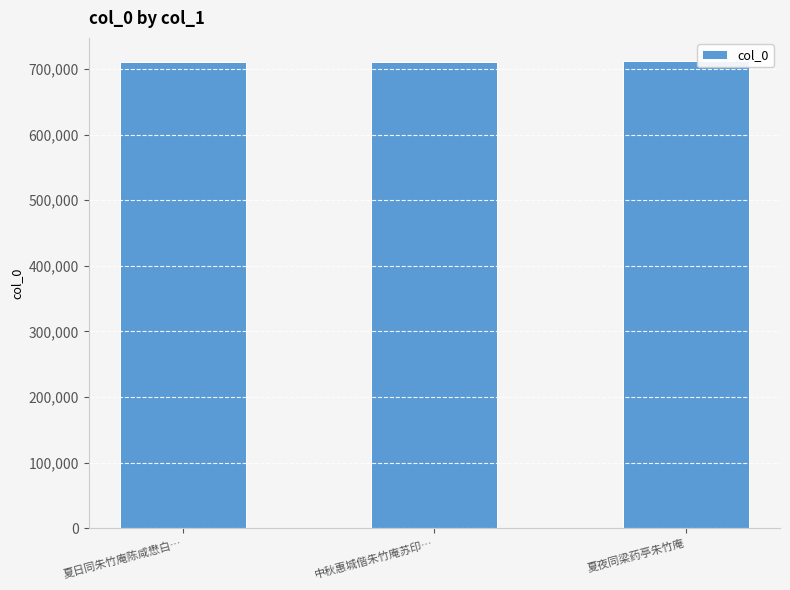

What is the label of the 2nd bar from the right?

中秋惠城偕朱竹庵苏印…